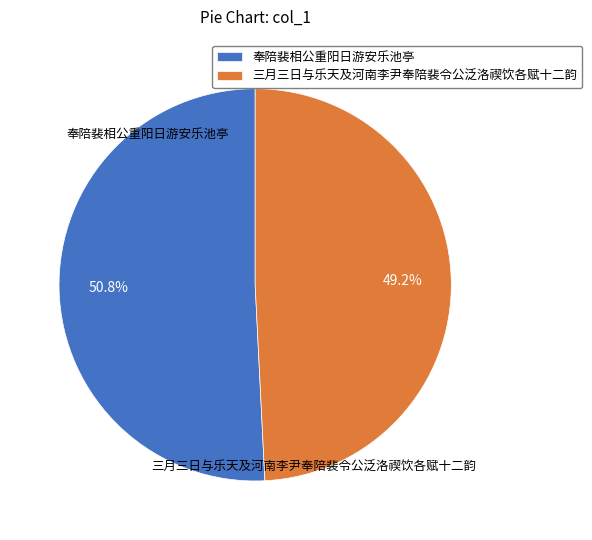

Is there any slice that represents more than half of the pie?

Yes